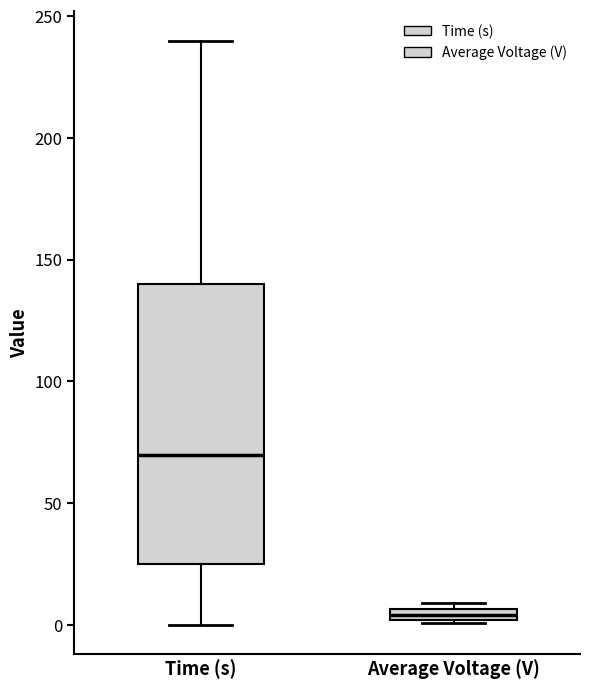

Where is the lower edge of the box for Time (s) on the y-axis? The values are not printed on the chart, so give them approximately, as read against the axis.

25